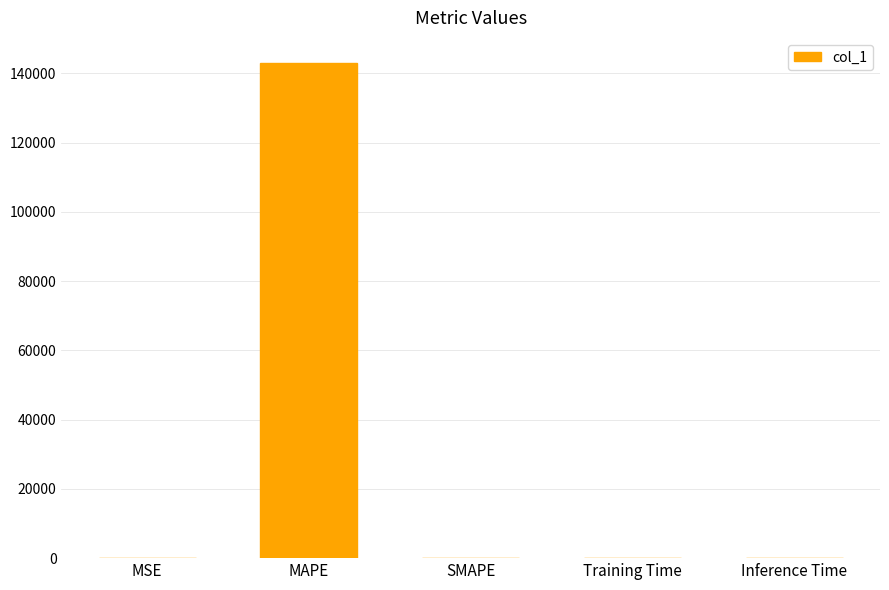

What is the change in value from MSE to MAPE?

+143104.6